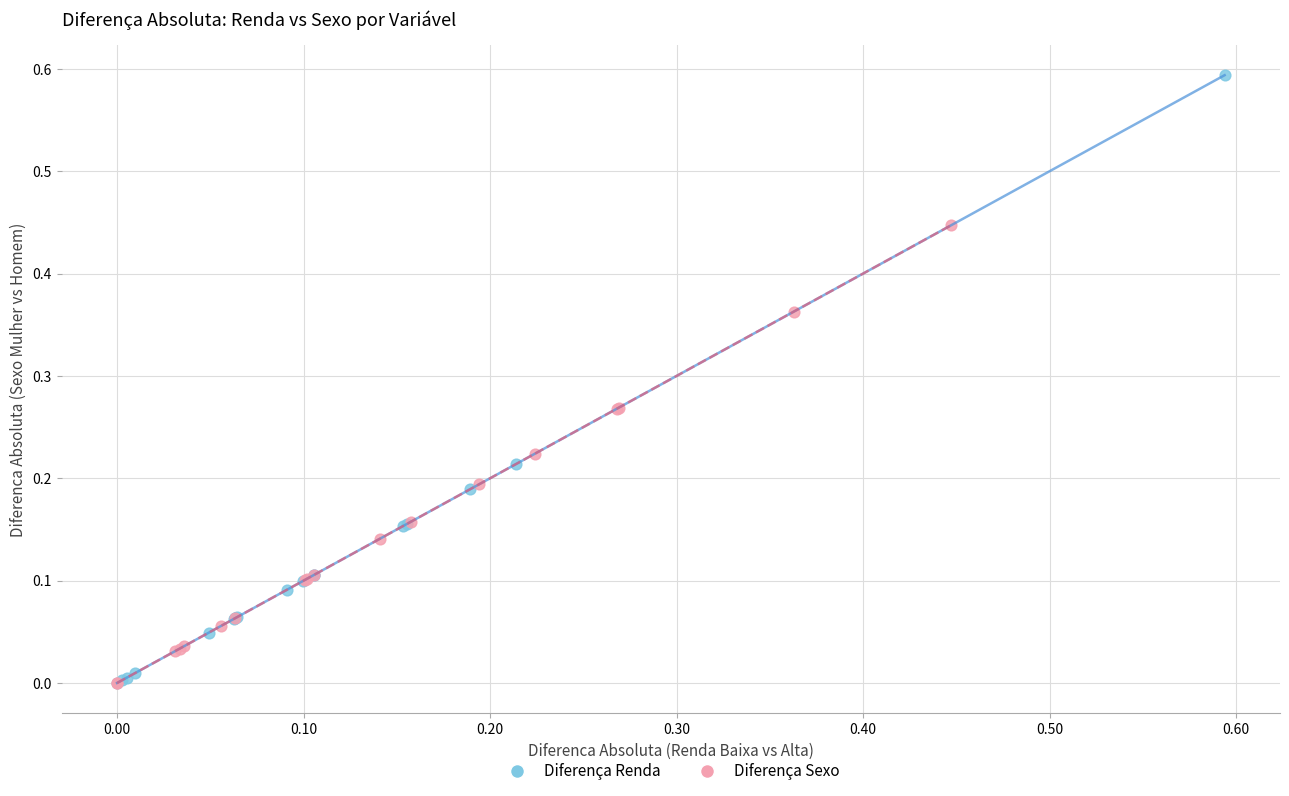

Which series has the largest Y range (max minus min)?

Diferença Renda